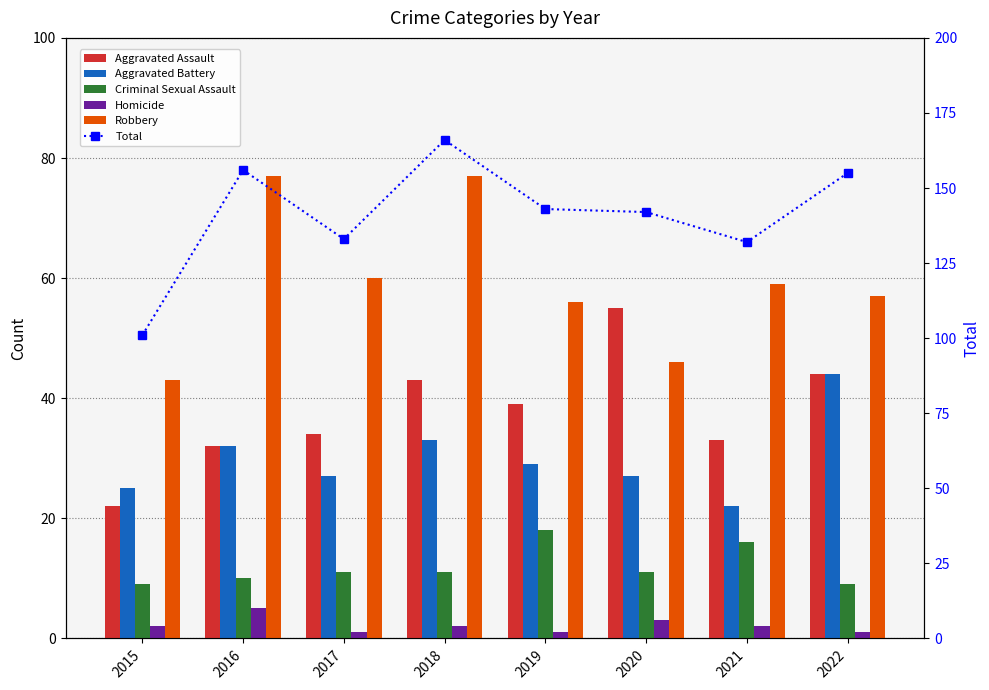

What is the greatest value displayed?

166